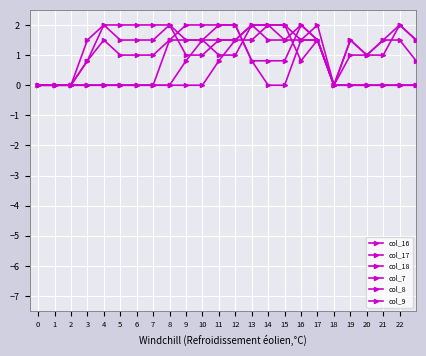

What is the greatest value displayed?

2.0